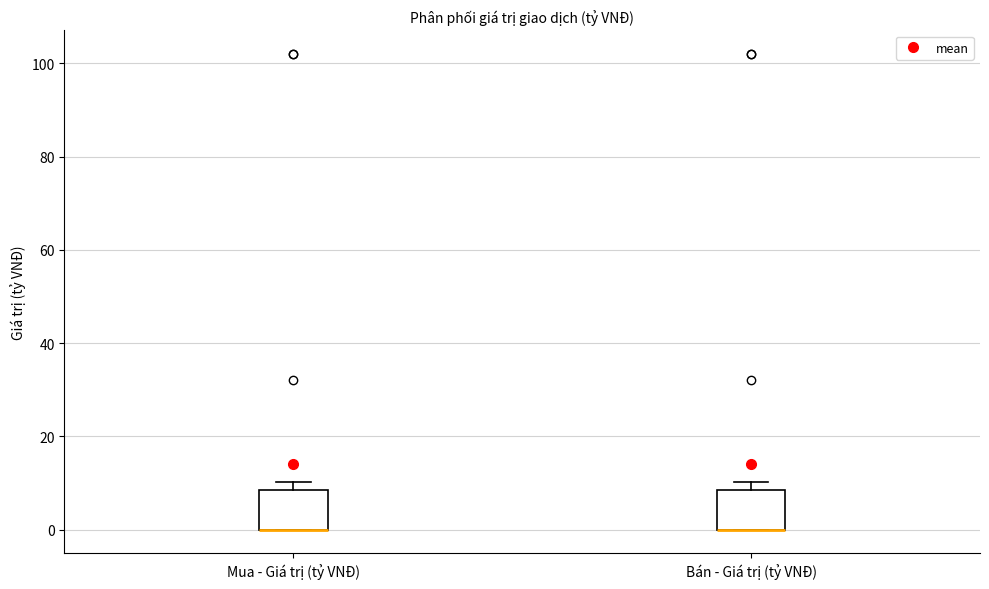

Reading left to right, transcribe this box plot: for each box, give where its median line is, the range the box spans, and where its two whiskers end, as read against the y-axis. The values are not printed on the chart, so give them approximately, as read against the axis.

Mua - Giá trị (tỷ VNĐ): median 0 (drawn on the box's lower edge), box 0 to 8, whiskers 0 to 10
Bán - Giá trị (tỷ VNĐ): median 0 (drawn on the box's lower edge), box 0 to 8, whiskers 0 to 10